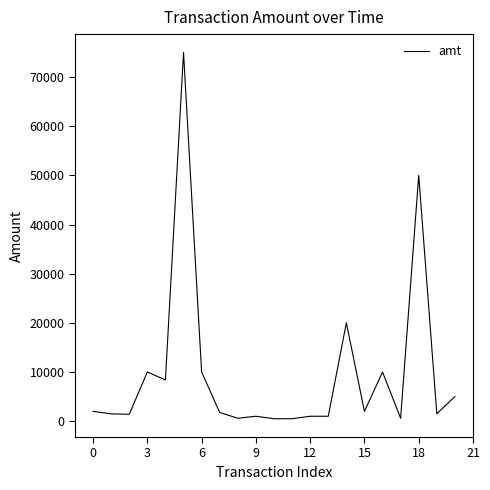

What is the difference between the maximum and minimum values?

74500